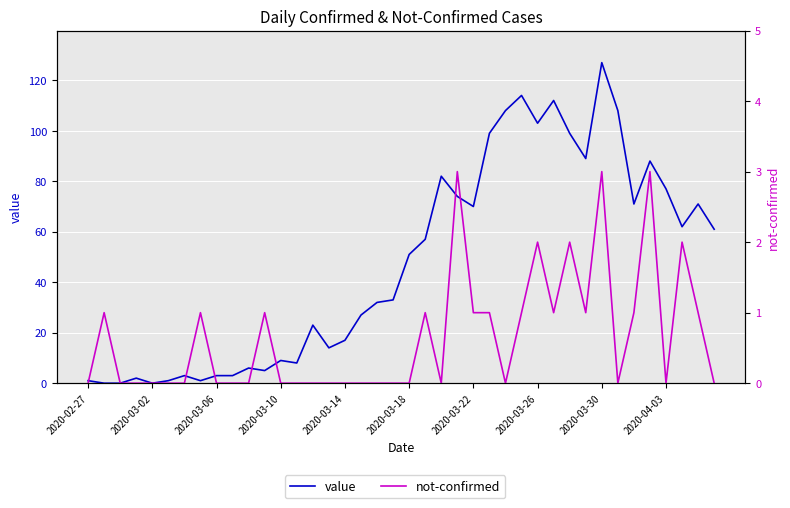

What position from the left is 2020-02-27?

1